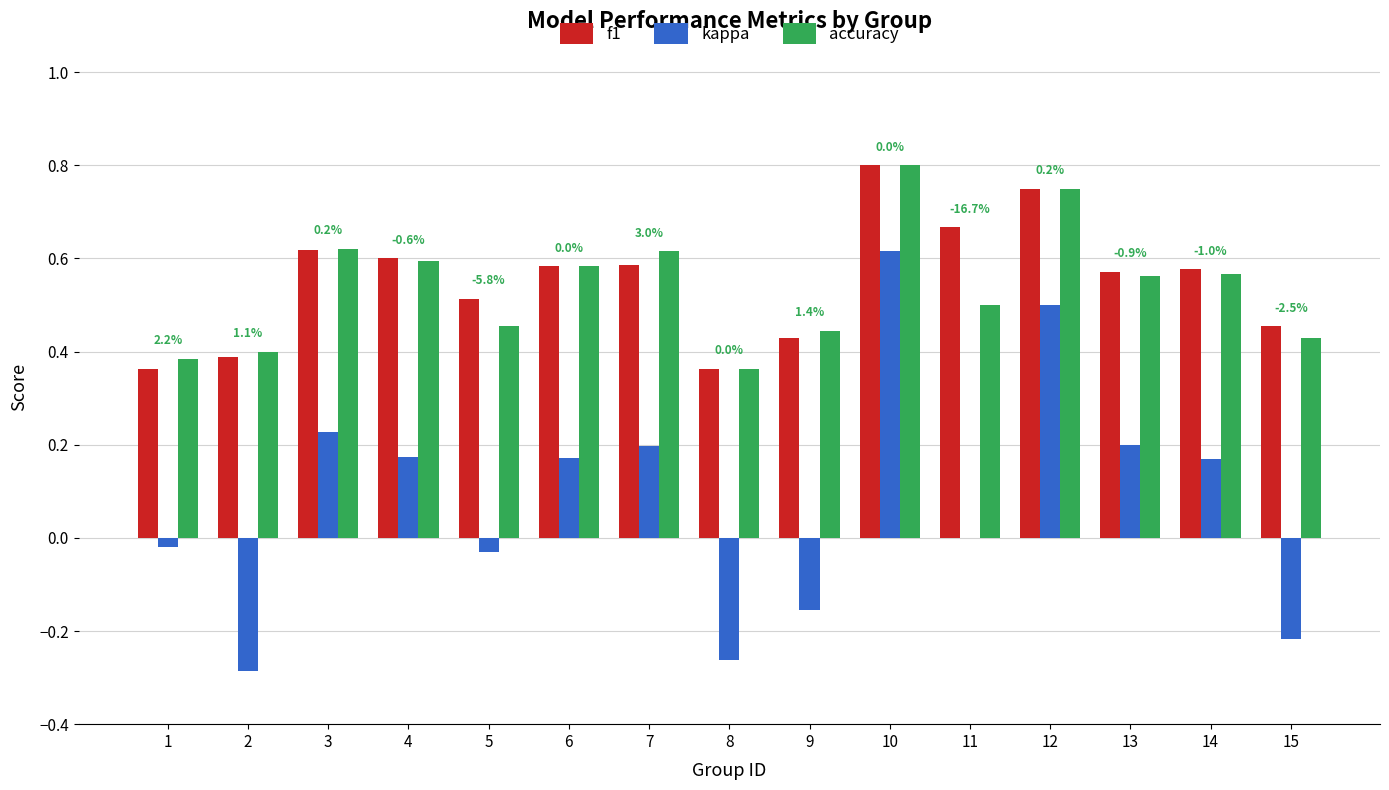

How many groups of bars are there?

15